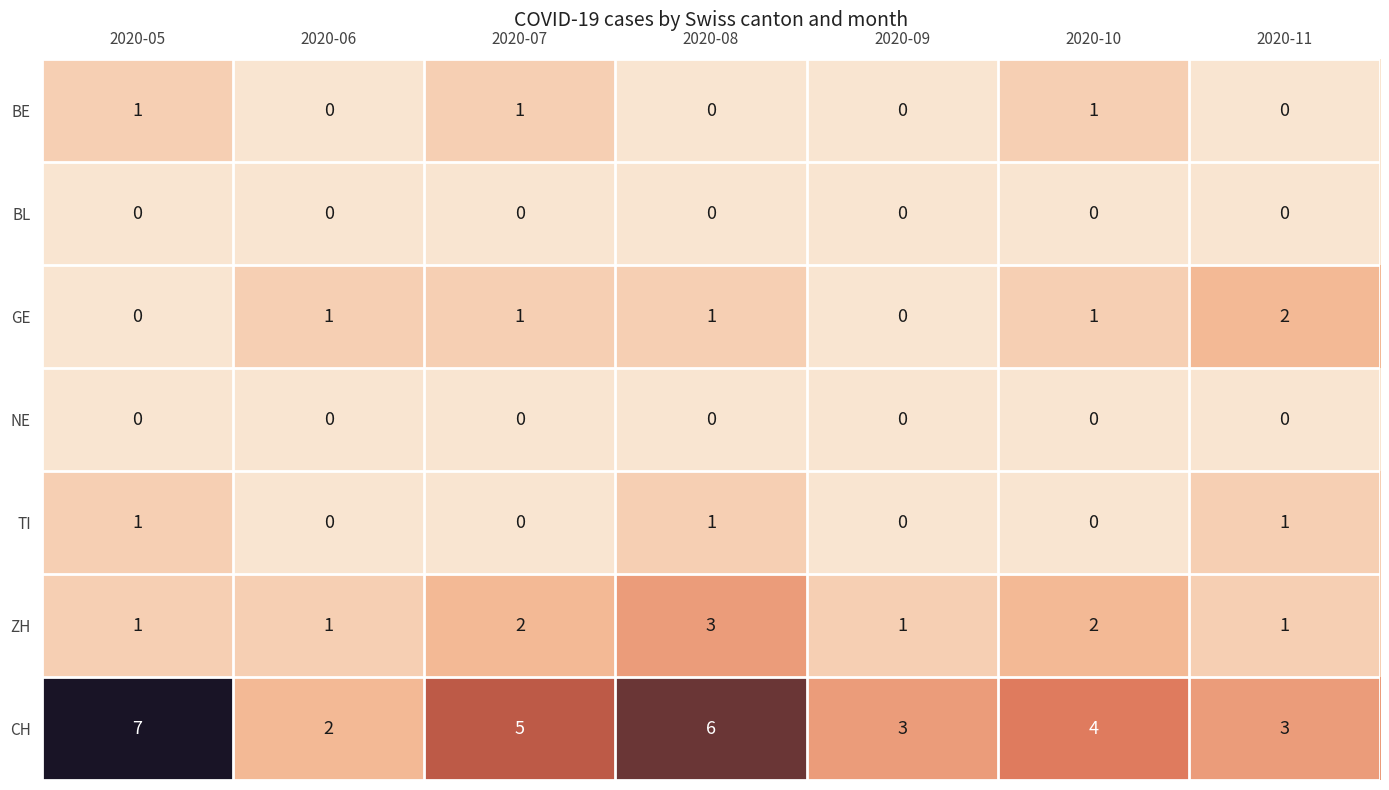

Which series changed the most between 2020-05 and 2020-10?

CH